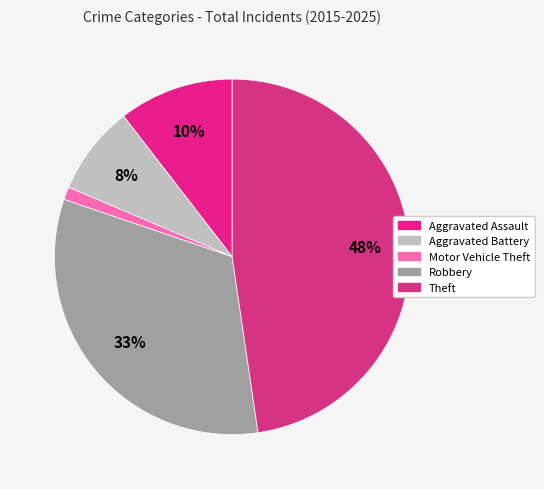

Count the number of slices in the pie.

5